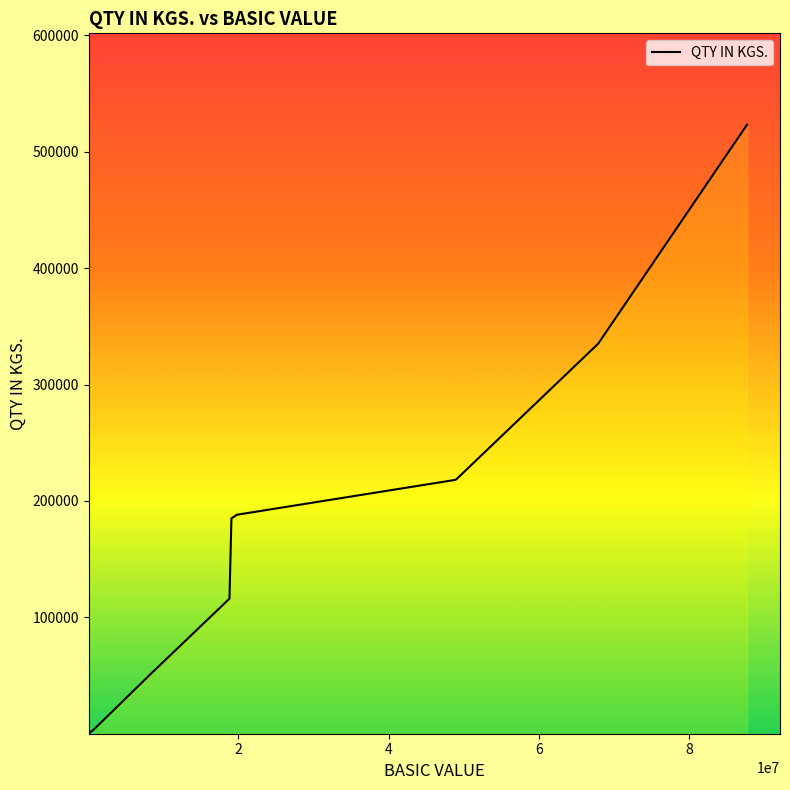

What is the difference between the maximum and minimum values?

523216